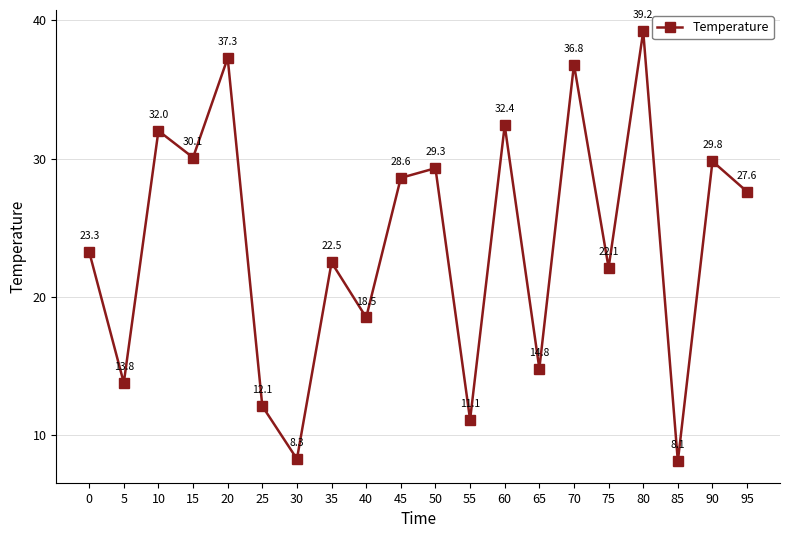

How many lines are shown in the chart?

1